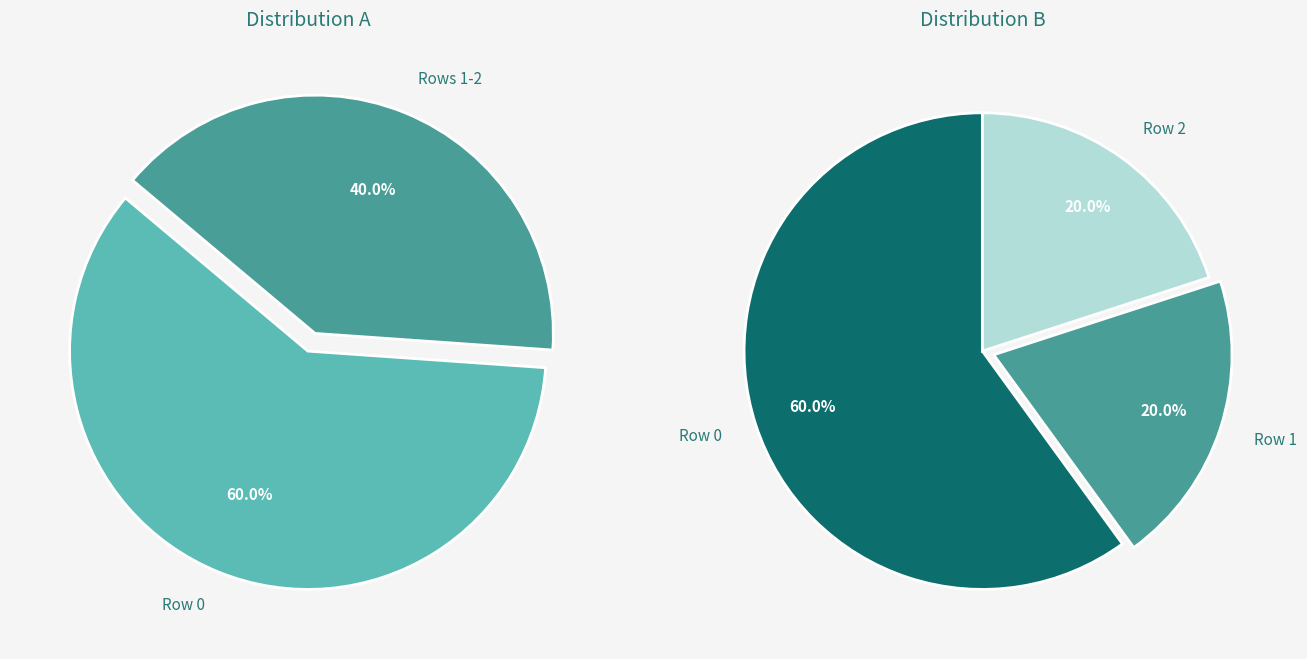

To the nearest percent, what is the average slice percentage?

33%